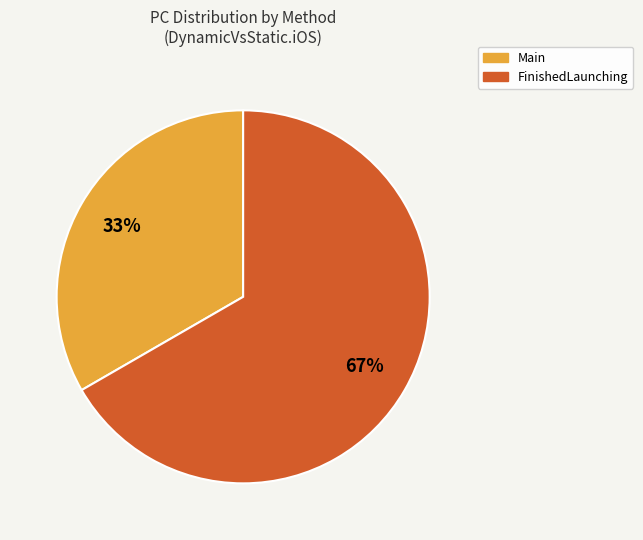

What percentage is the Main slice, to the nearest percent?

33%